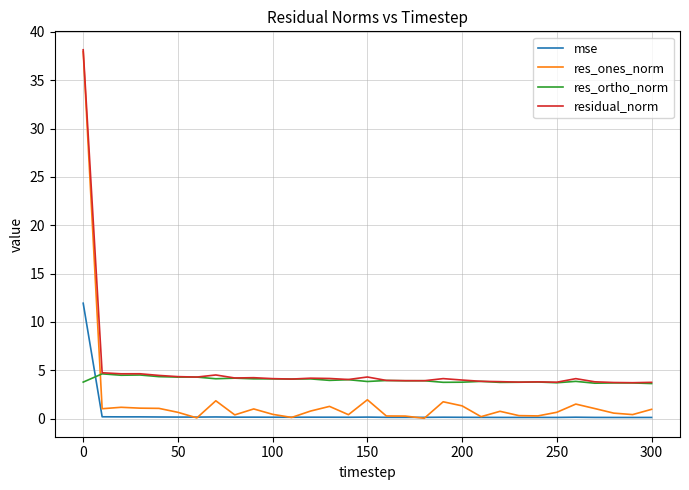

True or false: res_ones_norm and res_ortho_norm intersect in this chart.

True